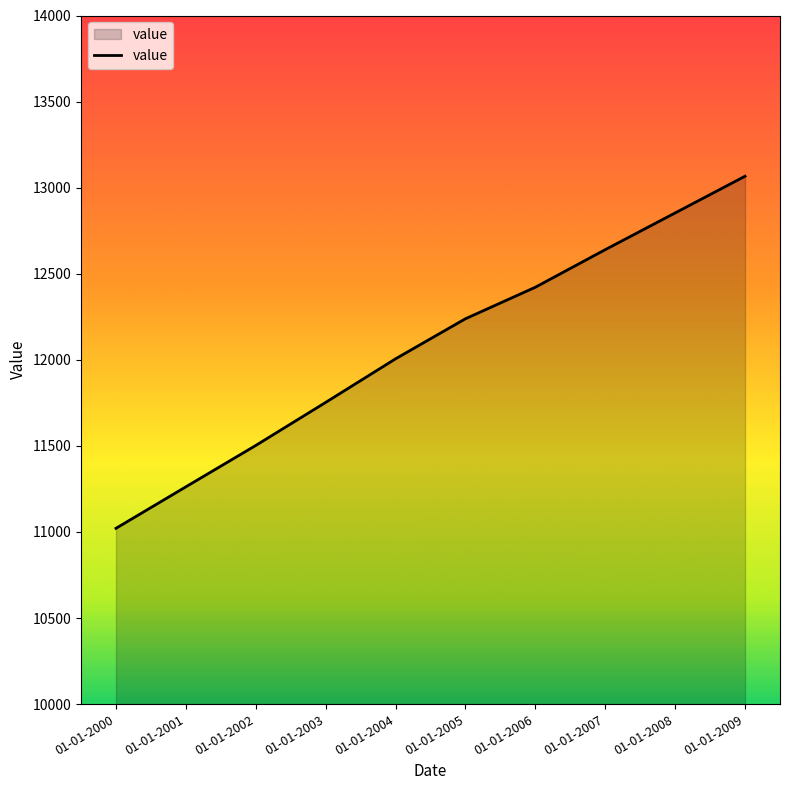

What is the maximum value shown in the chart?

13066.4